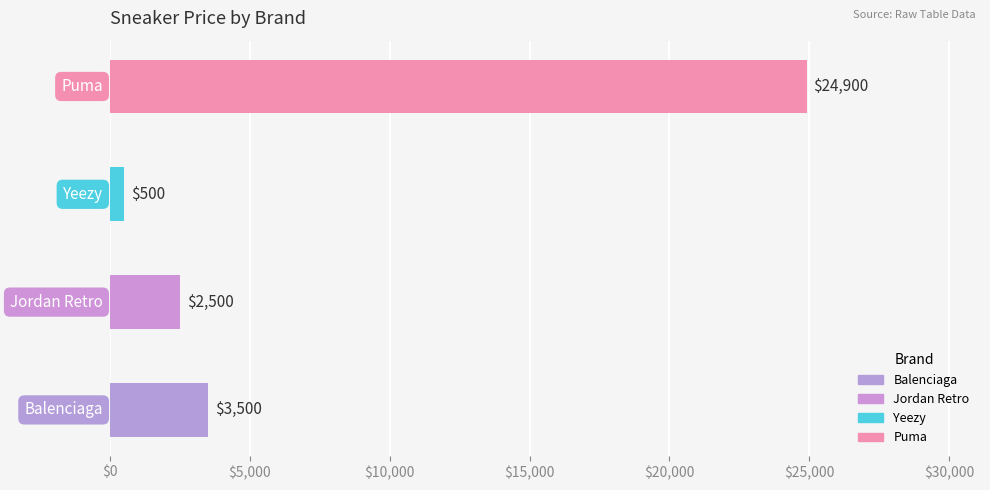

What is the average value?

7850